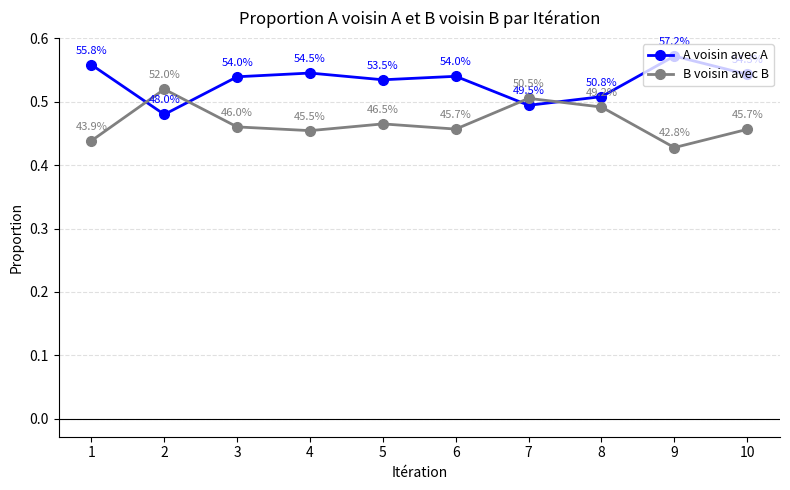

Which series has the largest total across all categories?

A voisin avec A